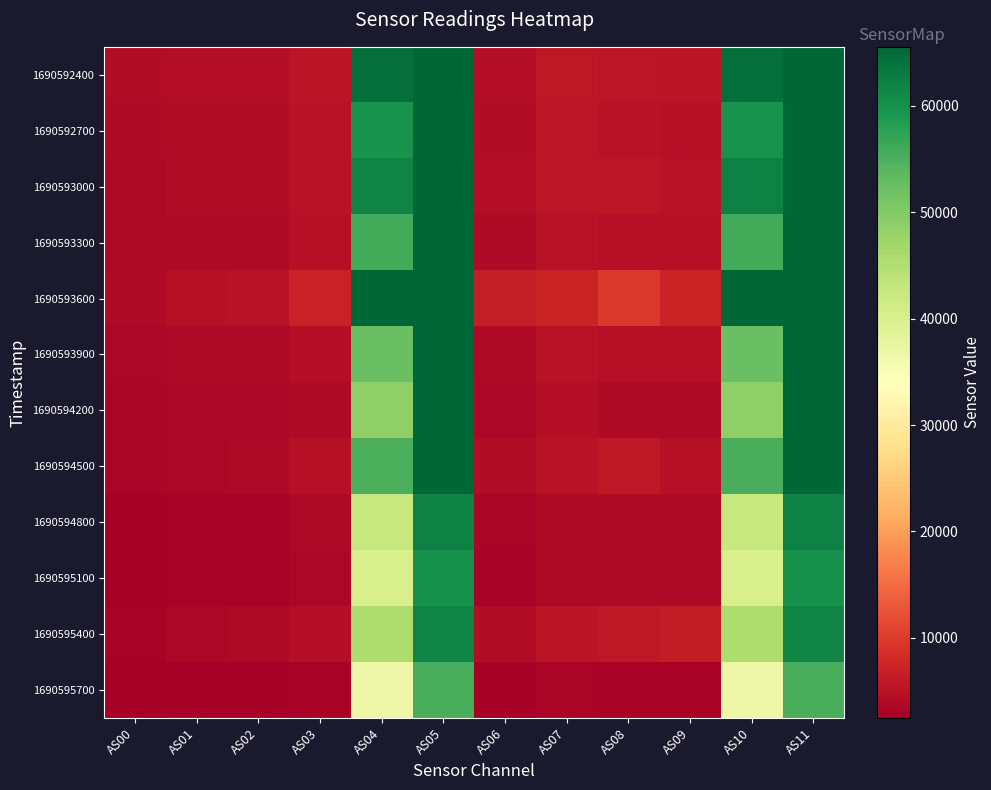

How many distinct data groups are displayed?

12